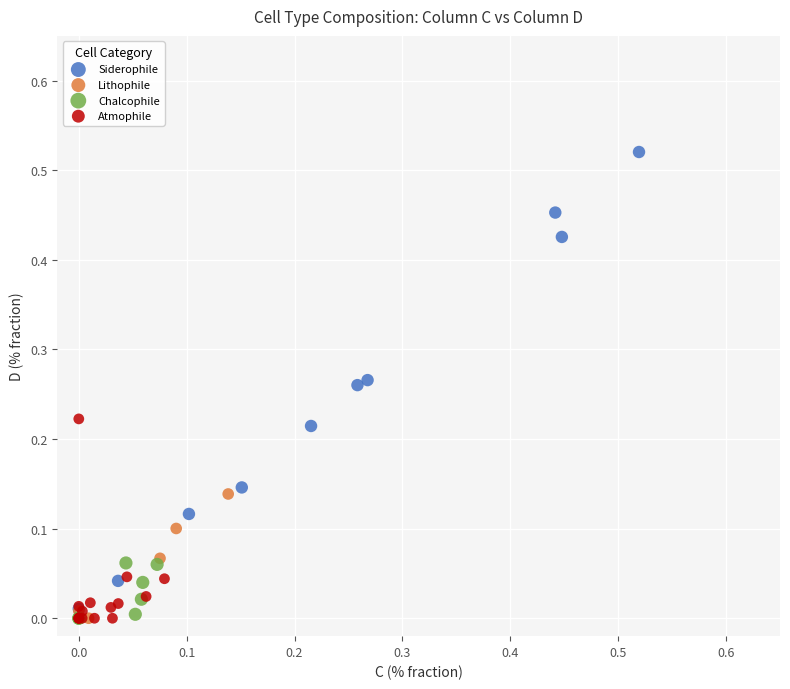

Which series reaches the maximum Y coordinate?

Siderophile